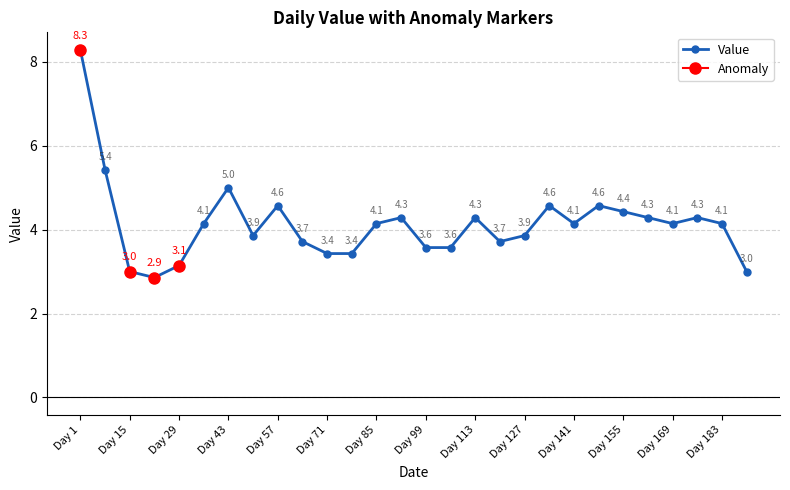

Reading left to right, transcribe all the data shown in this chart.

8.3	5.4	3.0	2.9	3.1	4.1	5.0	3.9	4.6	3.7	3.4	3.4	4.1	4.3	3.6	3.6	4.3	3.7	3.9	4.6	4.1	4.6	4.4	4.3	4.1	4.3	4.1	3.0